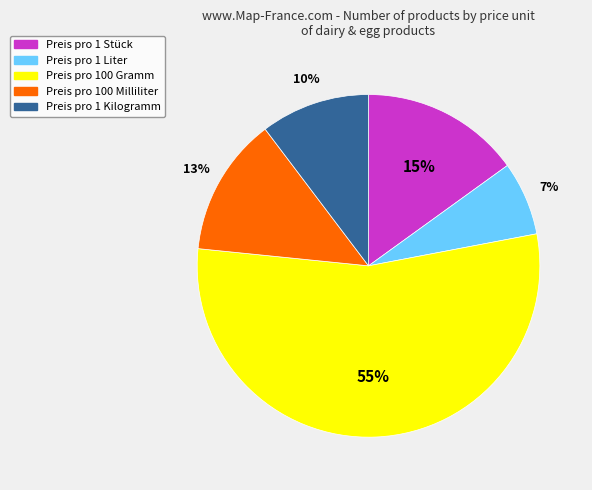

Do Preis pro 1 Kilogramm and Preis pro 1 Liter together represent more than half of the pie?

No